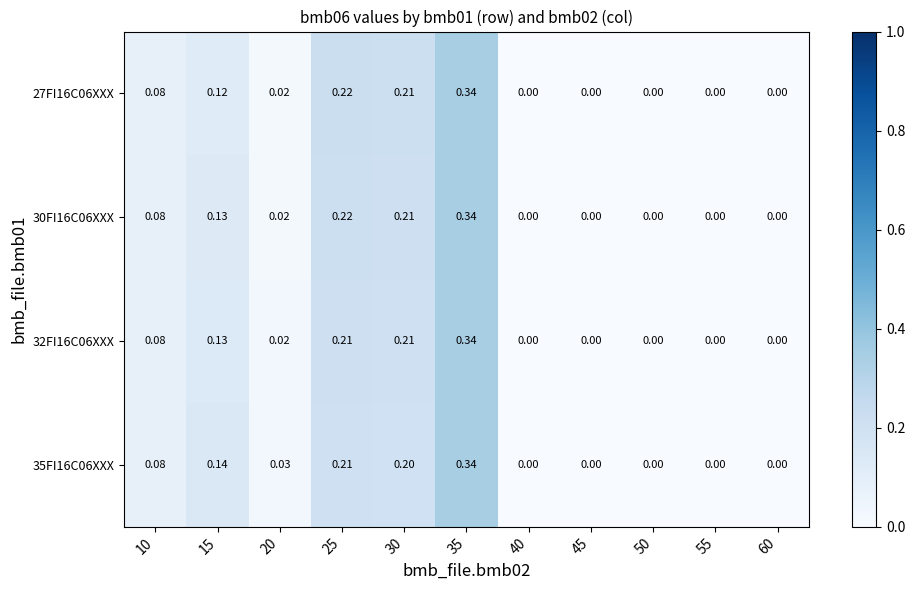

Is the value of 27FI16C06XXX at 30 greater than the value of 30FI16C06XXX at 10?

Yes